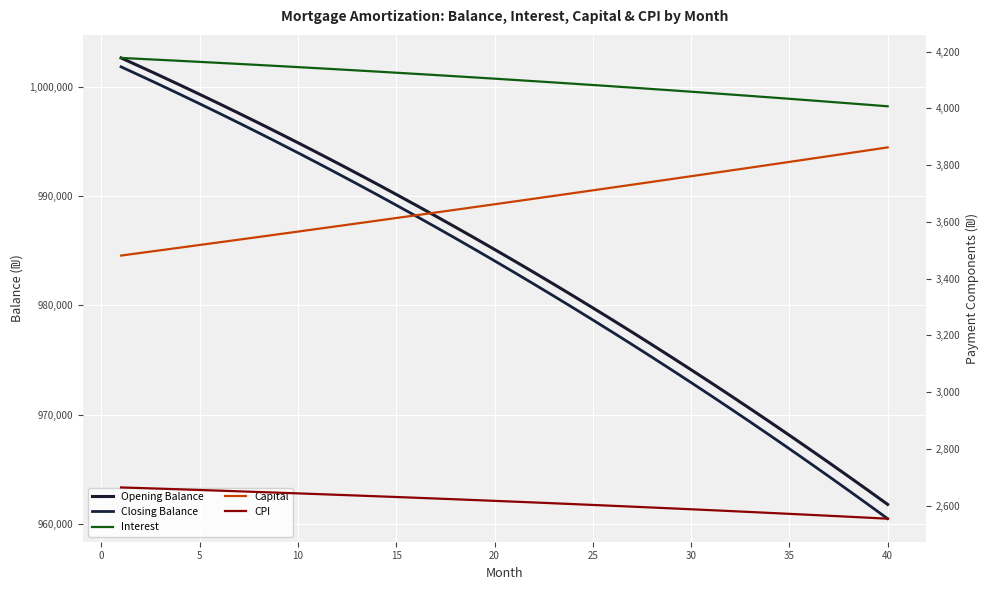

What are all the series names shown in the legend?

Opening Balance, Closing Balance, Interest, Capital, CPI